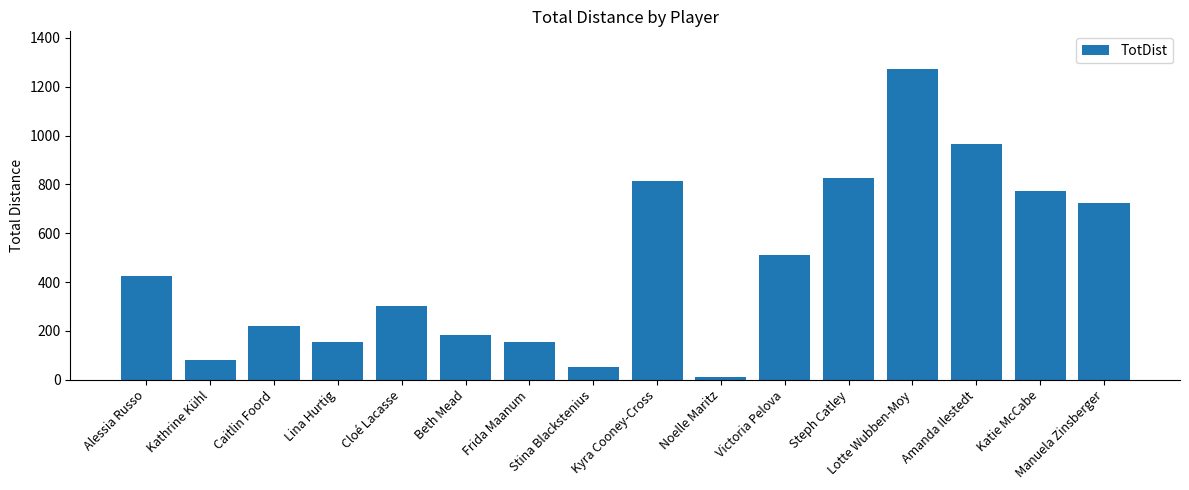

What is the sum of all values?

7469